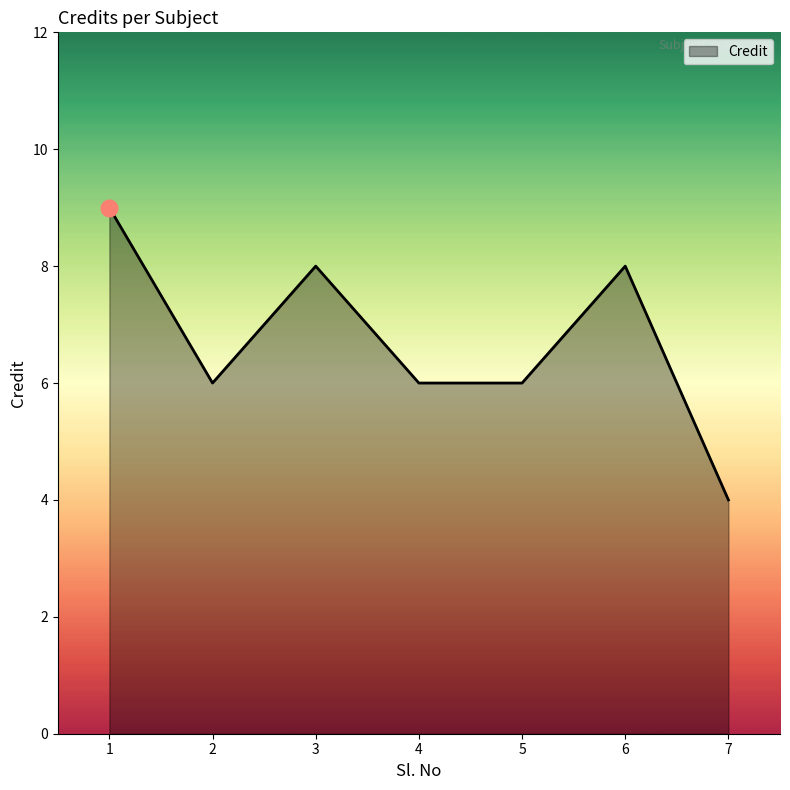

How many lines are shown in the chart?

1